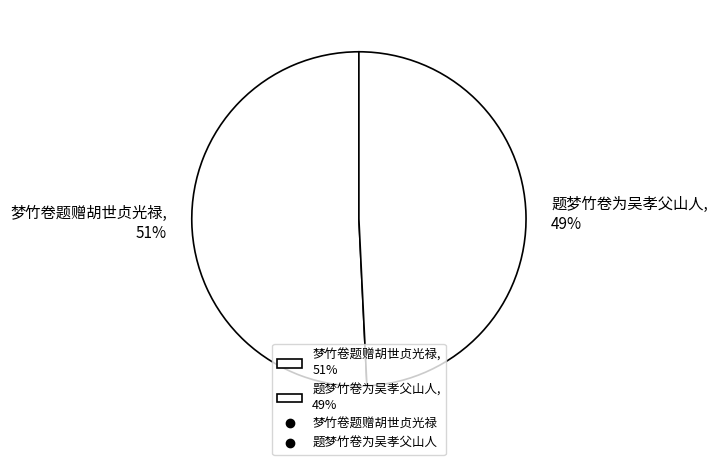

Which slice represents more than half of the pie?

梦竹卷题赠胡世贞光禄